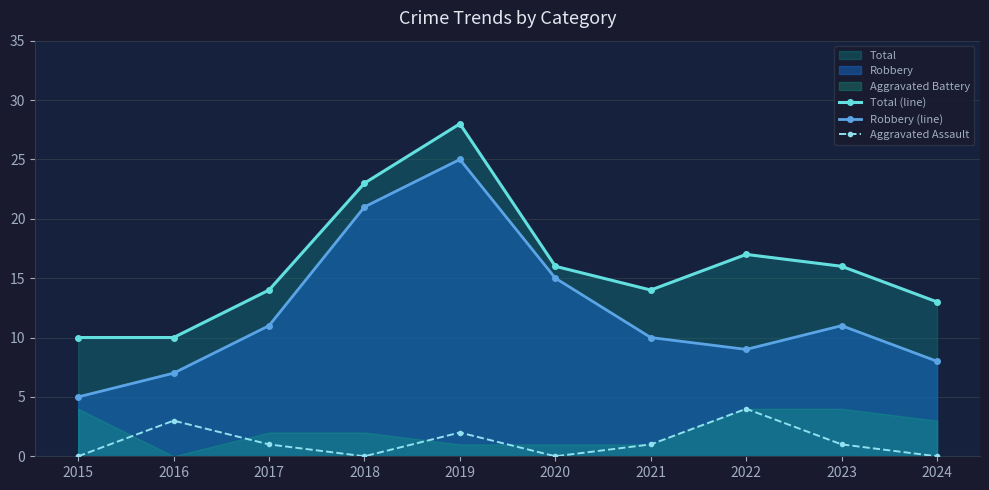

True or false: Robbery (line) and Aggravated Assault cross at least once.

False